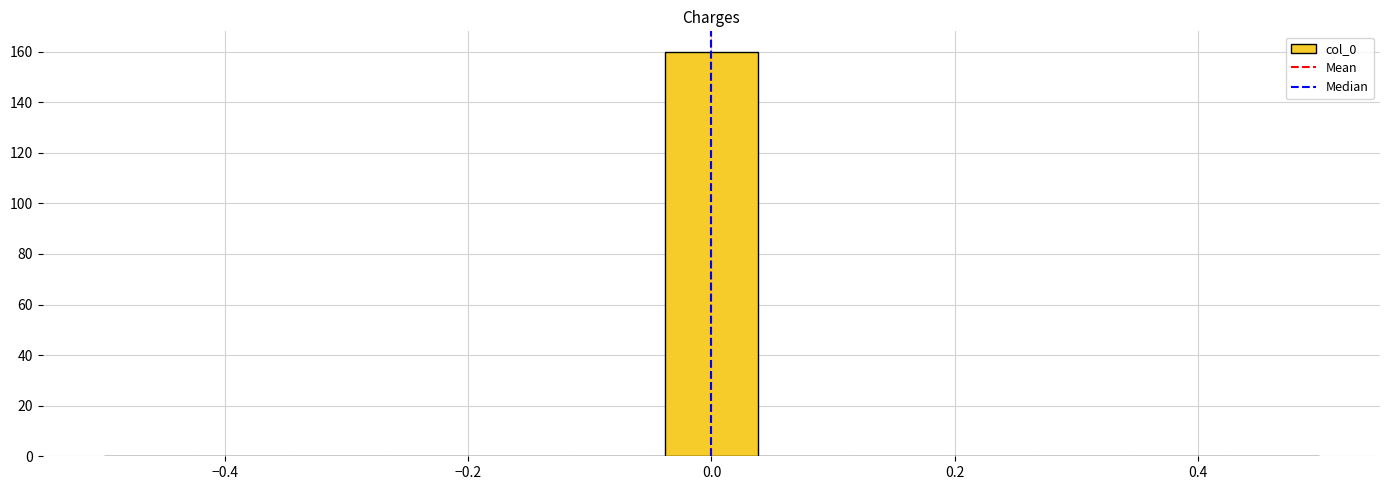

Read against the x-axis, roughly where is the centre of the tallest bar?

0.00